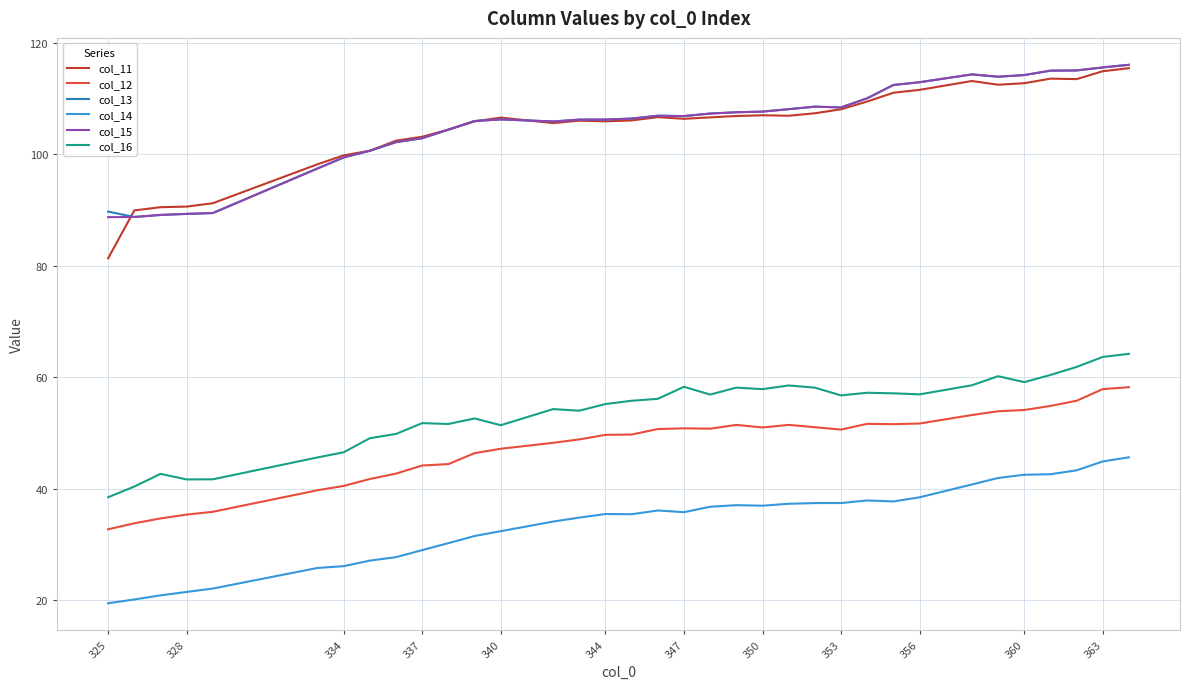

What is the greatest value displayed?

116.0